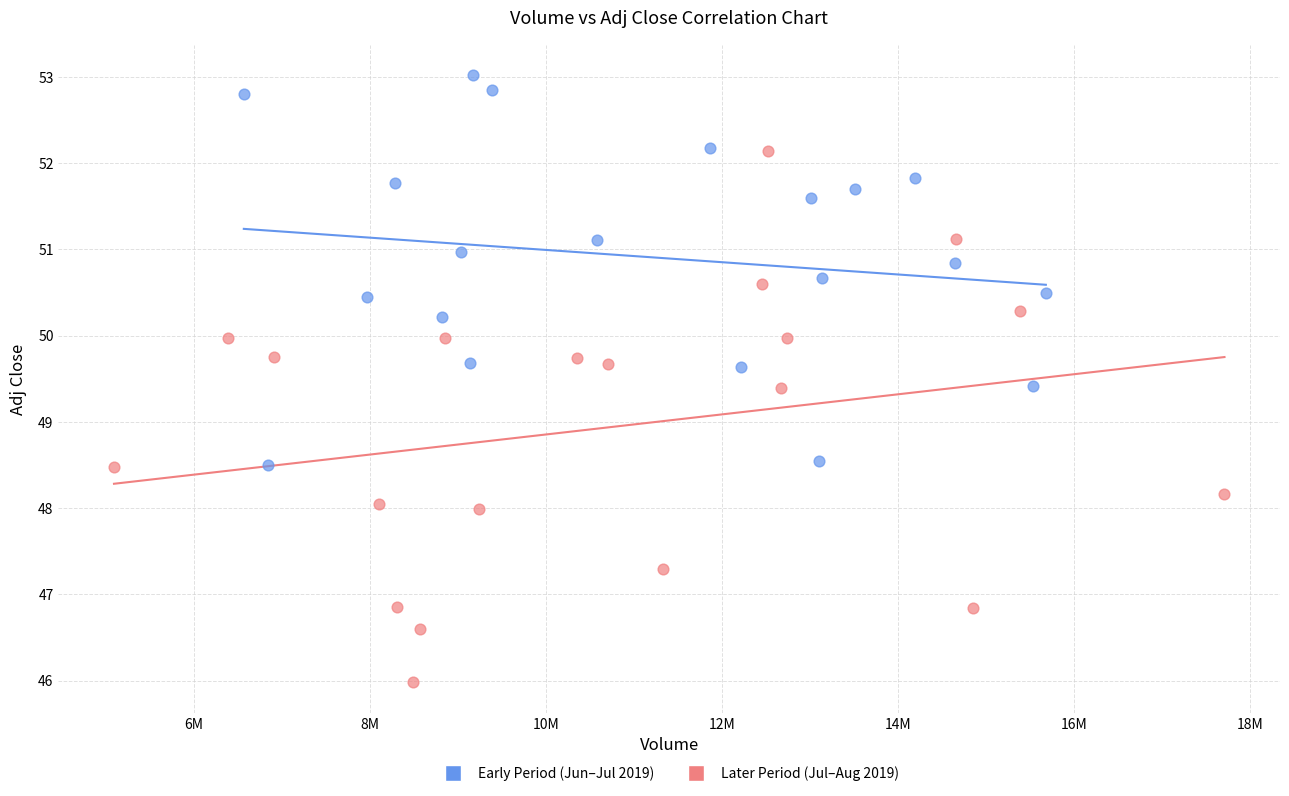

Which series reaches the minimum Y coordinate?

Later Period (Jul–Aug 2019)